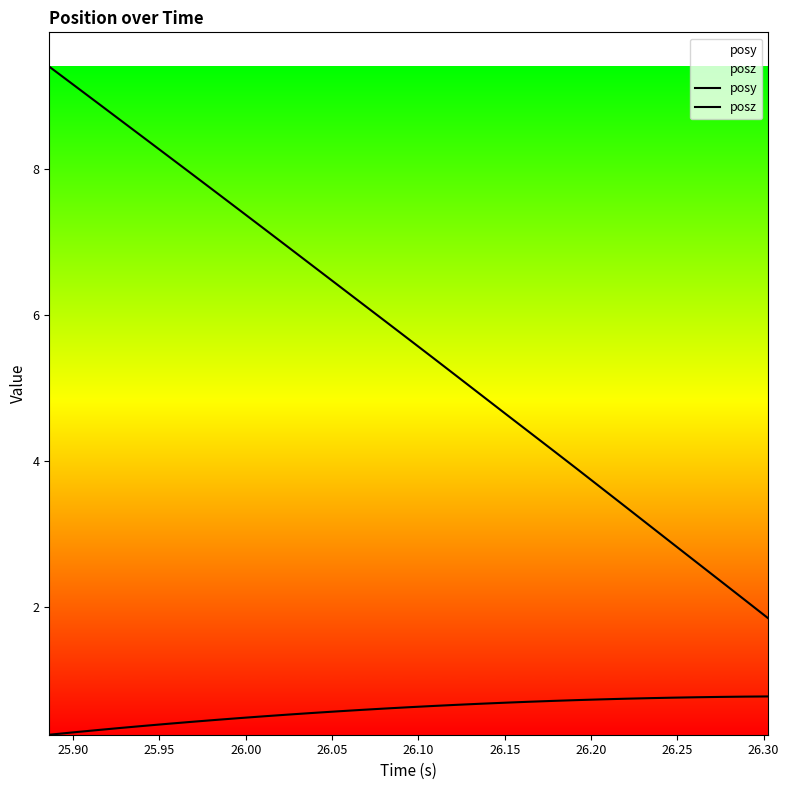

Which series has the largest range (max minus min)?

posz